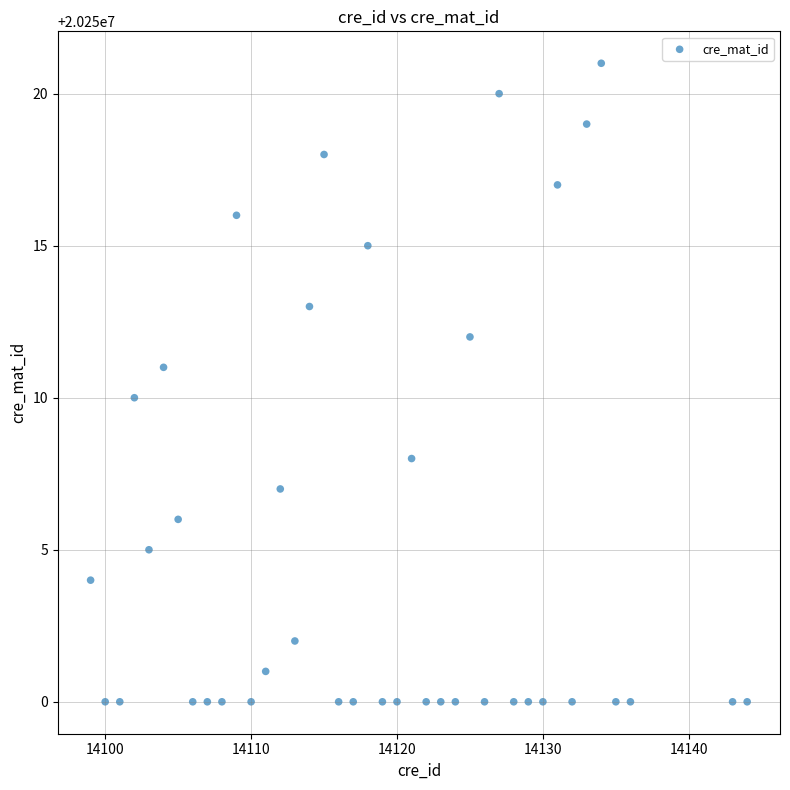

What is the range of Y values (max minus min)?

21